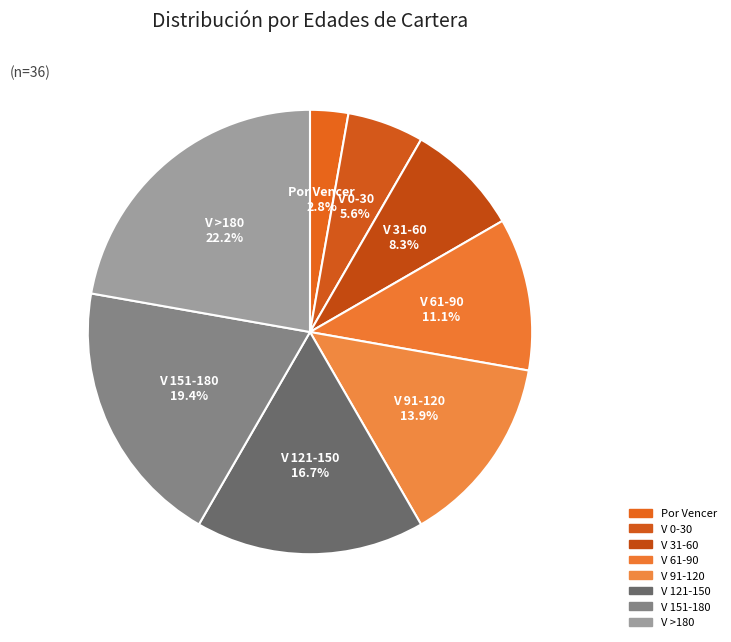

Do V 91-120 and V 31-60 together represent more than half of the pie?

No